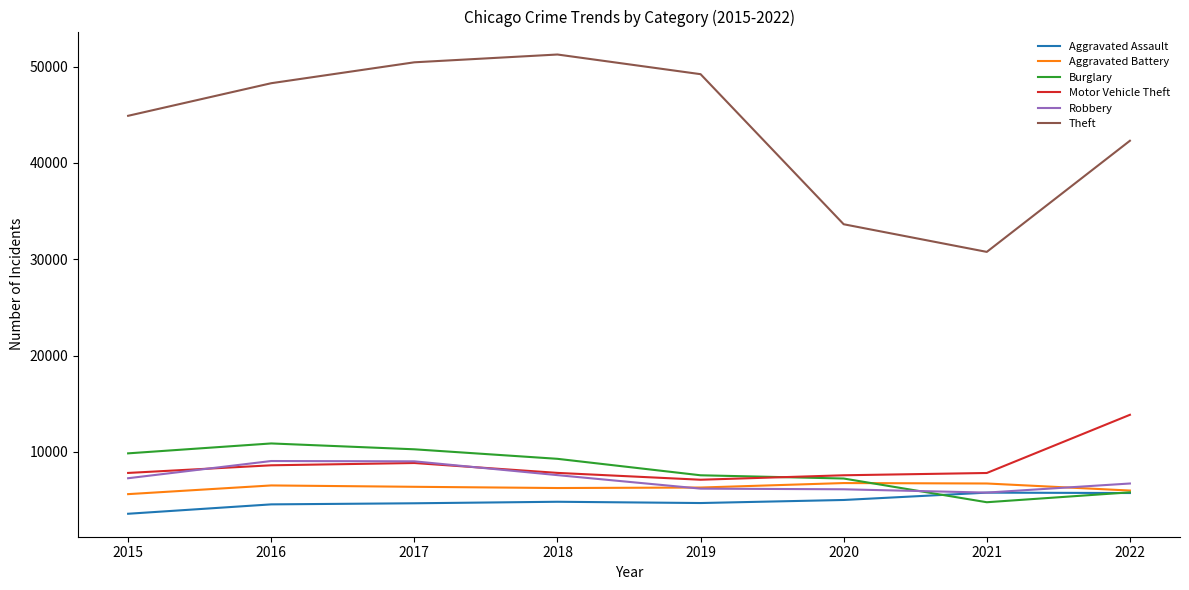

What is the minimum value shown in the chart?

3574